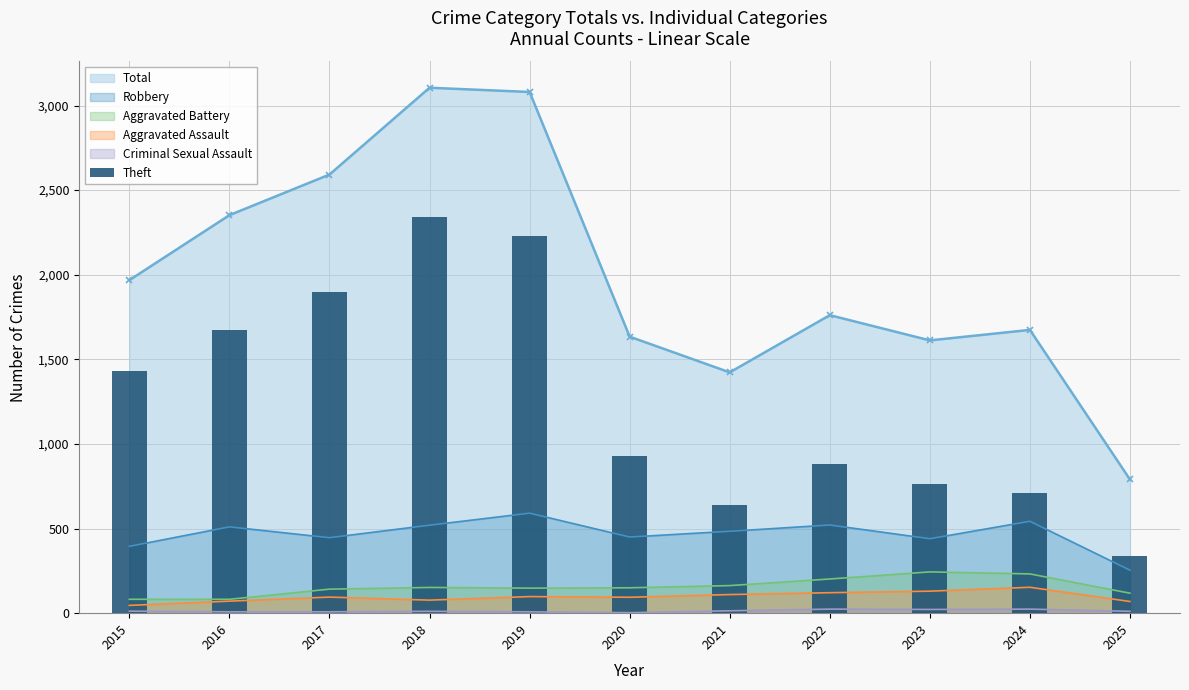

What is the average value?

1258